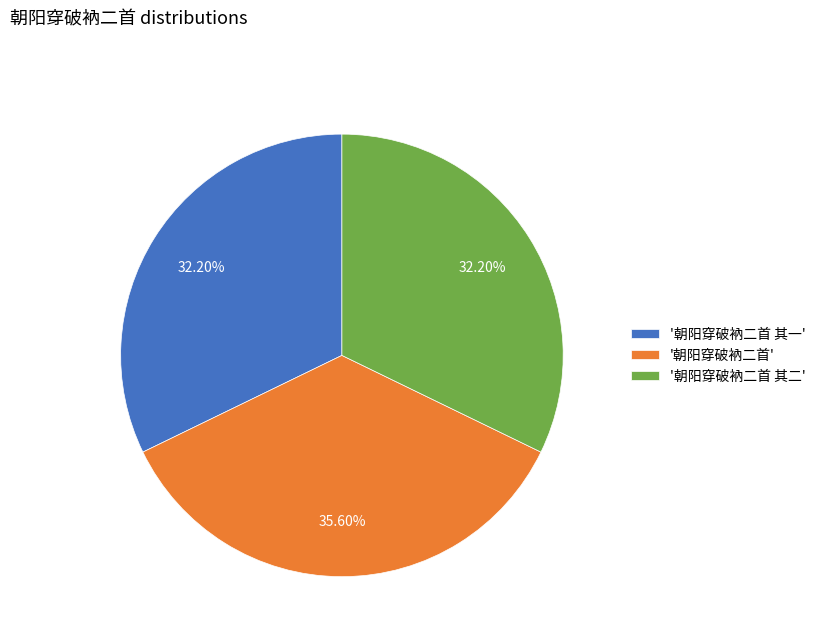

Which category has the biggest portion of the pie?

'朝阳穿破衲二首'